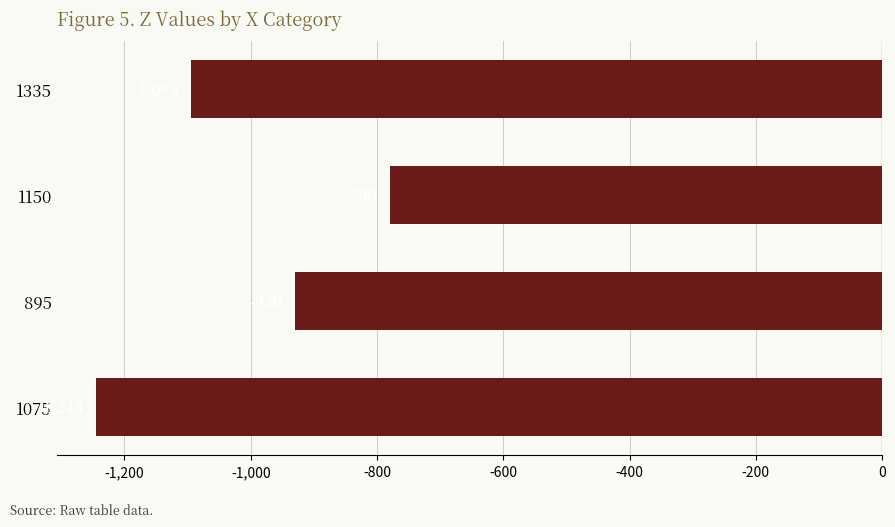

What is the label of the 4th bar from the top?

1075